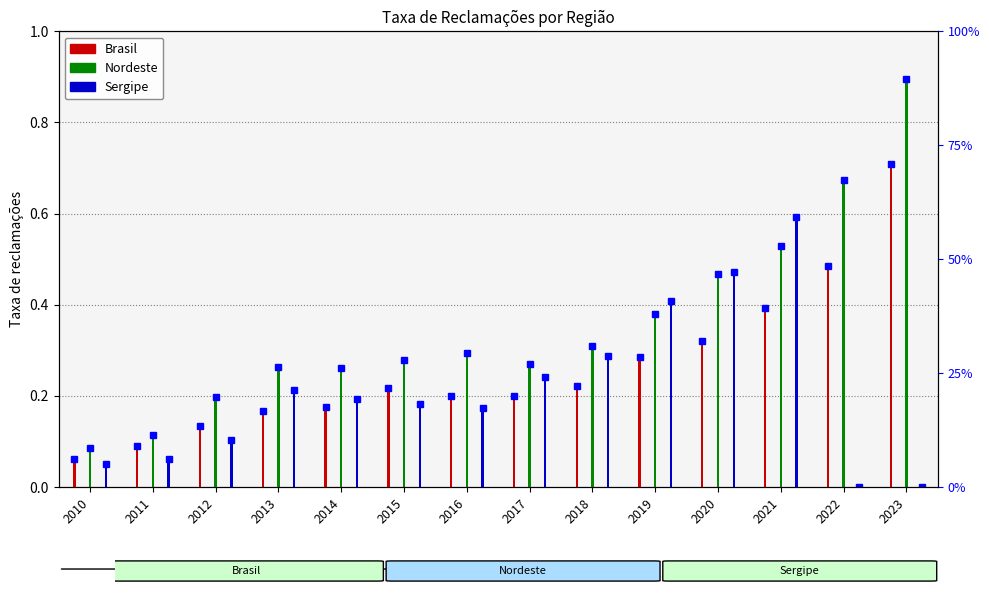

How many series are shown in this chart?

3